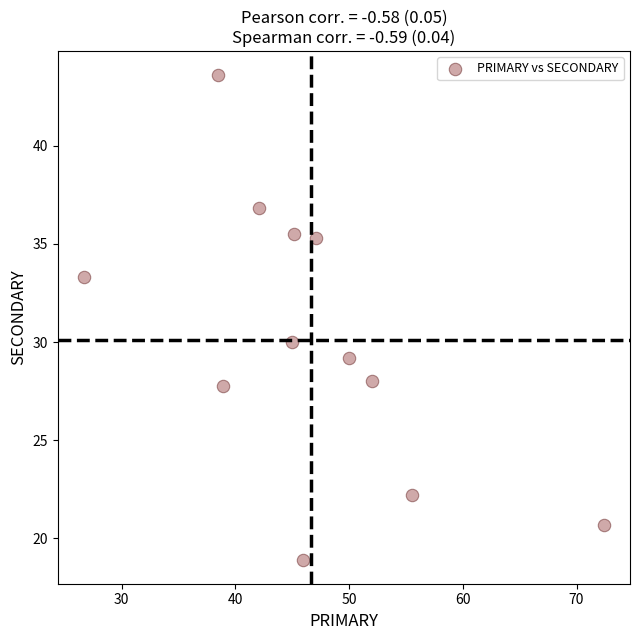

What Y value in the scatter plot is closest to 31?

30.0